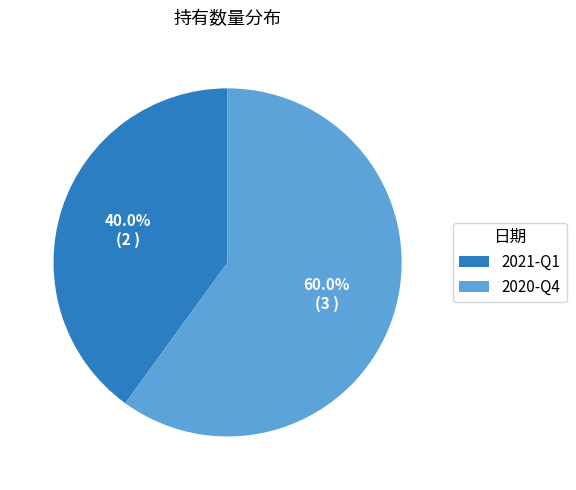

Which slice is the smallest?

2021-Q1